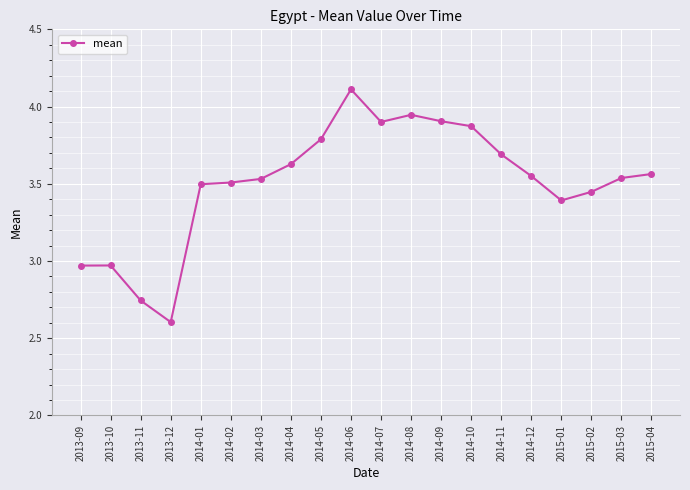

Which label corresponds to the smallest value in the chart?

2013-12